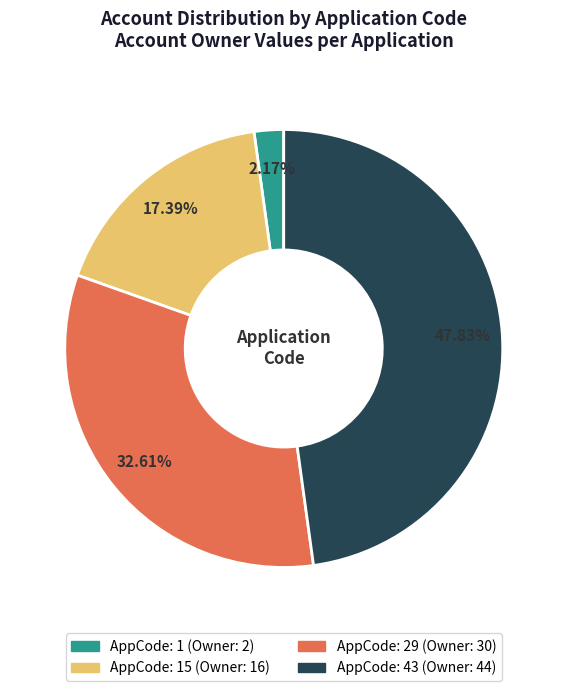

Does any single category account for the majority?

No